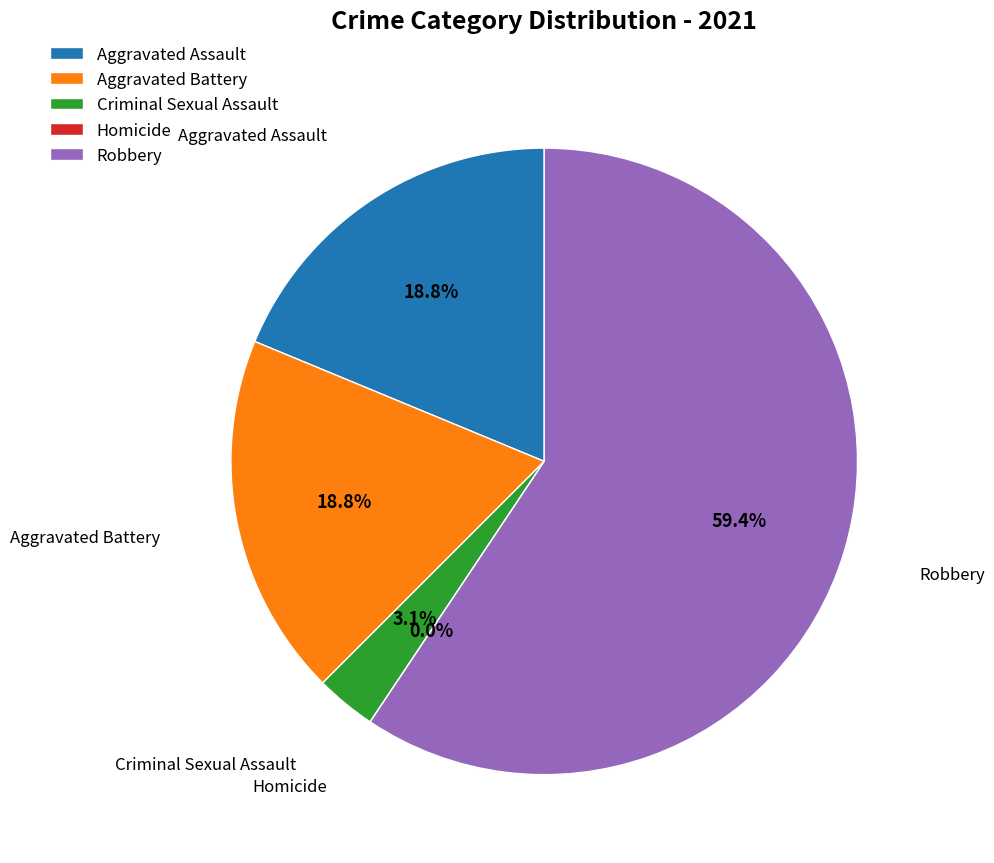

Rank the categories by value from highest to lowest.

Robbery, Aggravated Assault, Aggravated Battery, Criminal Sexual Assault, Homicide